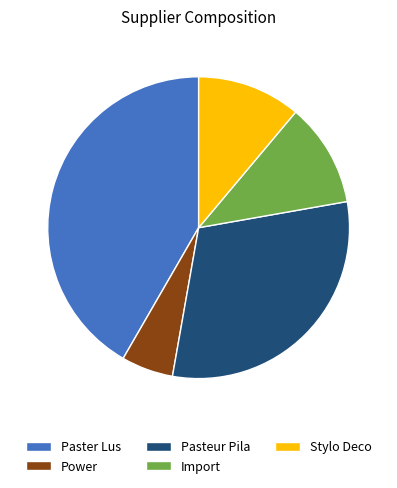

Which has a higher value, Stylo Deco or Paster Lus?

Paster Lus